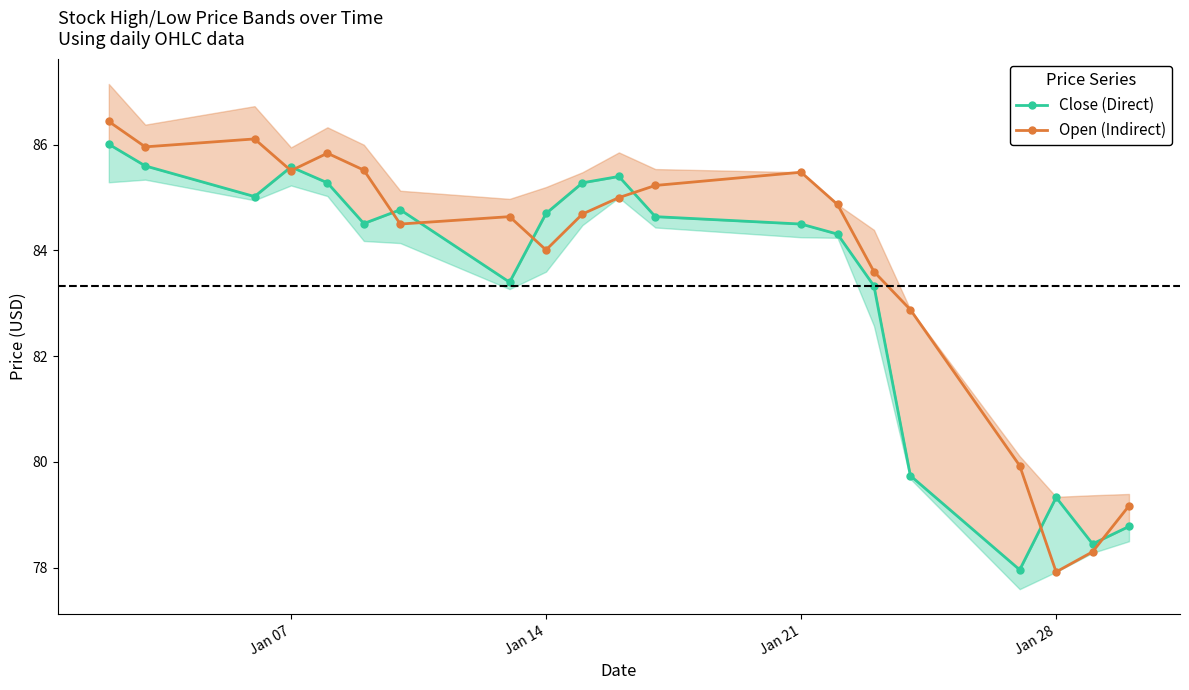

True or false: Open (Indirect) has a value of 140.3 at Jan 28.

False